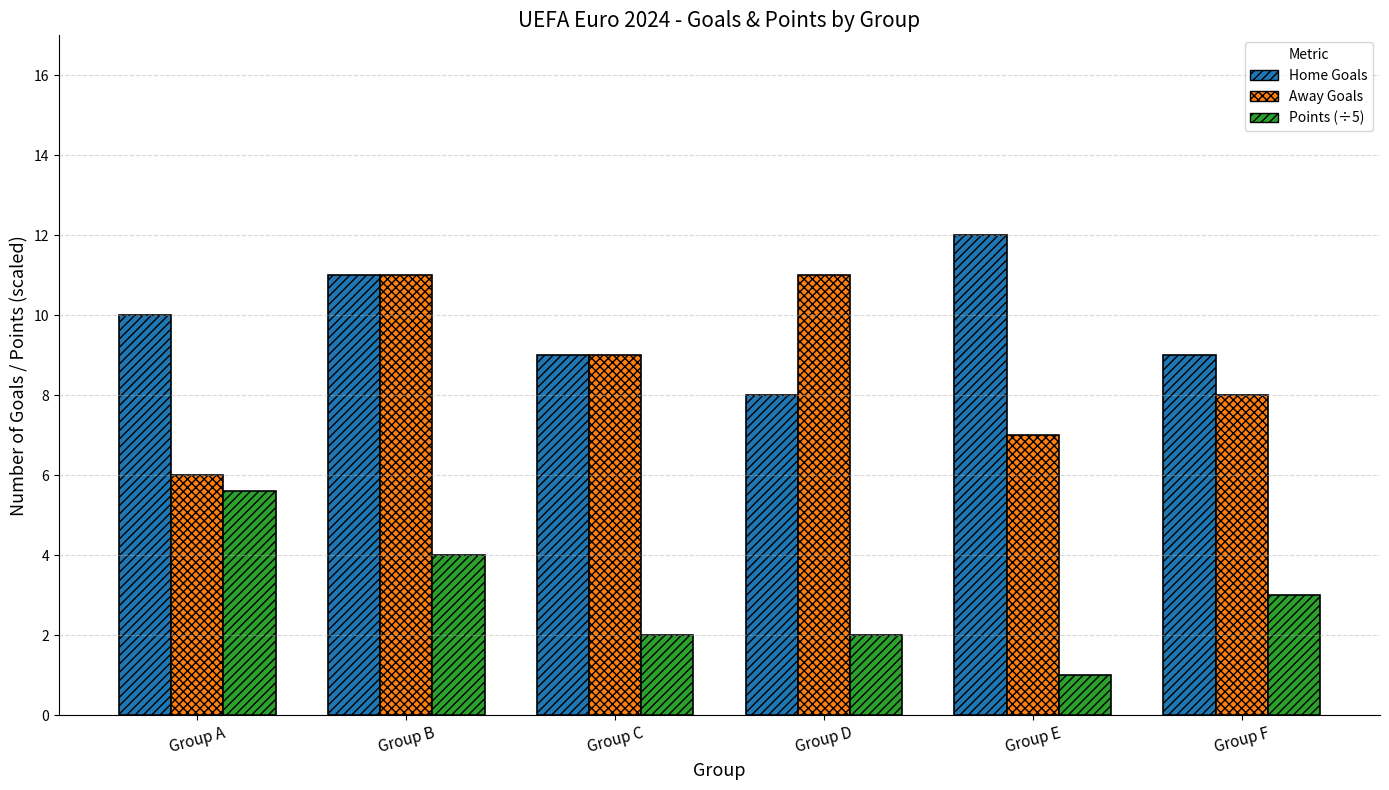

How many bars are there in each group?

3